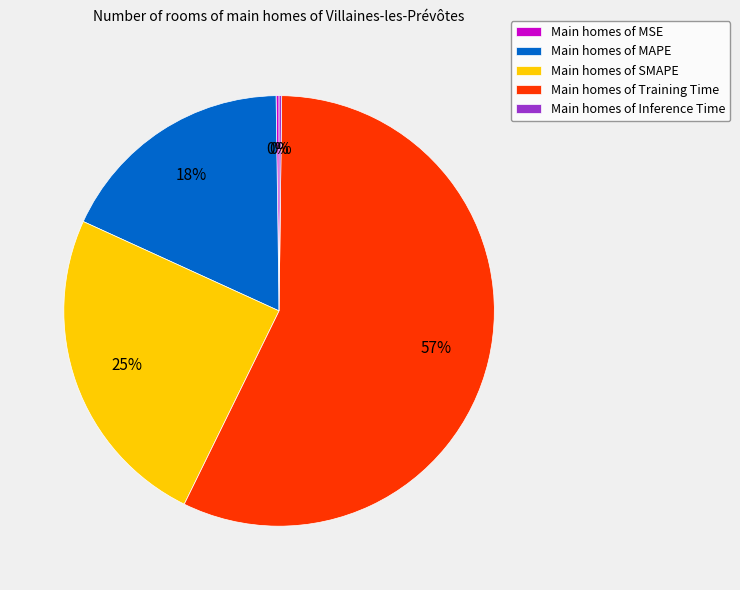

To the nearest percent, what is the difference between the largest and smallest slice percentages?

57%